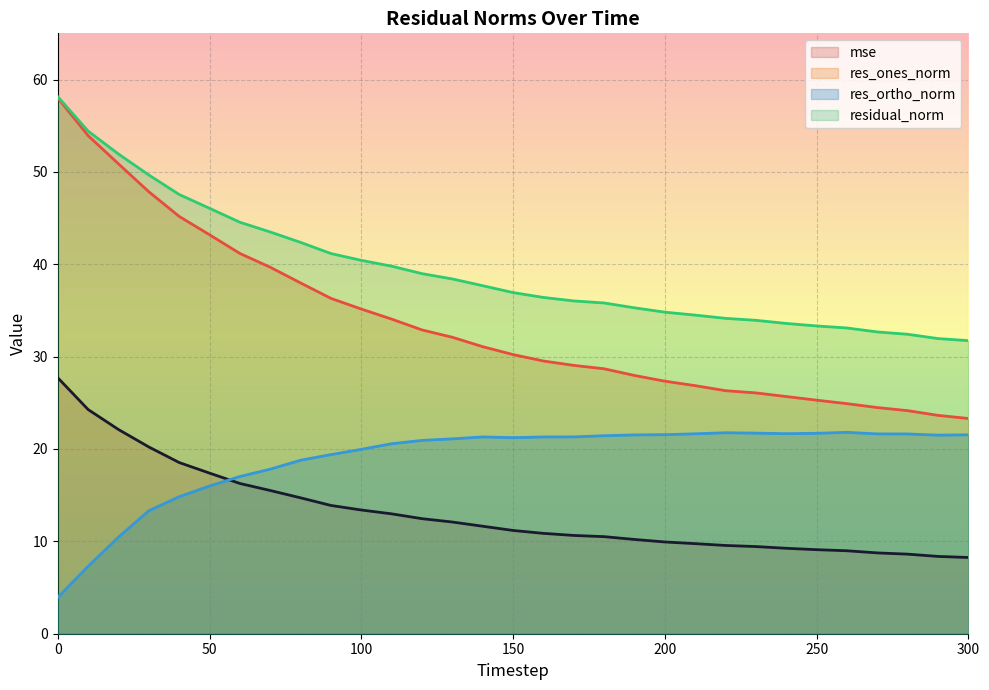

What is the difference between the highest and lowest values at 230?

24.5